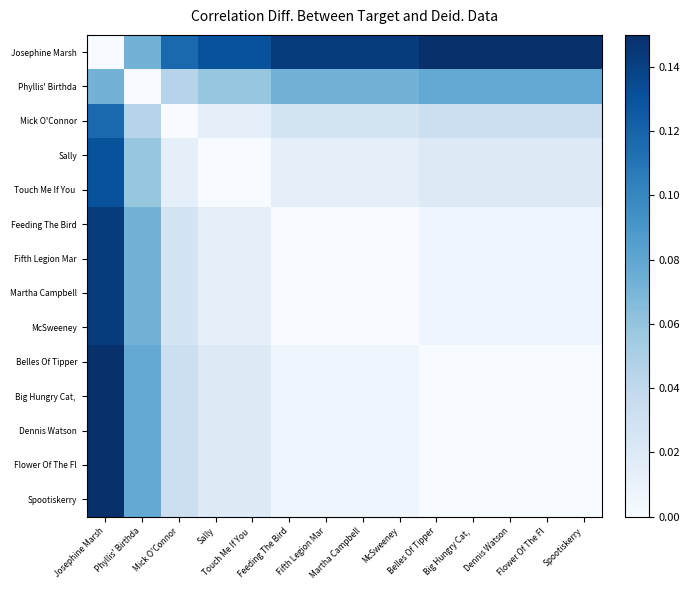

How many data points does each series have?

14